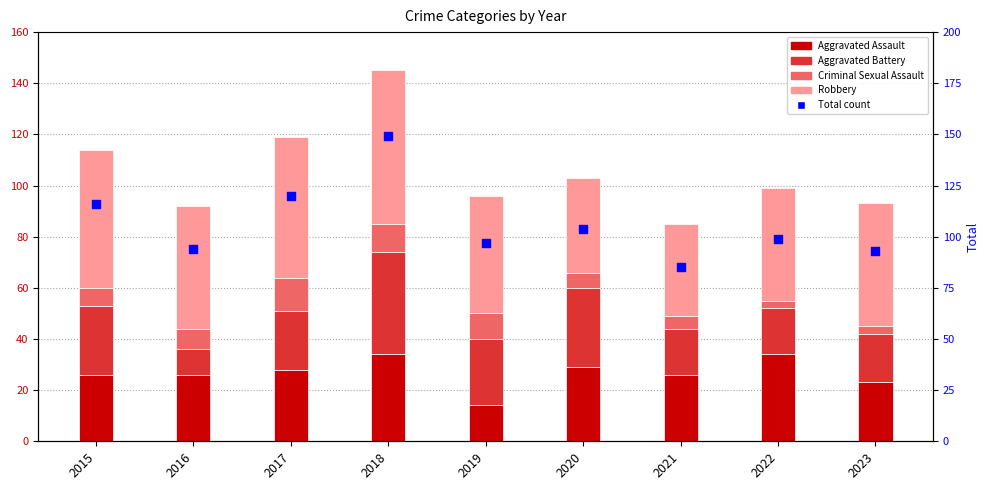

Which series reaches the maximum Y coordinate?

Total count